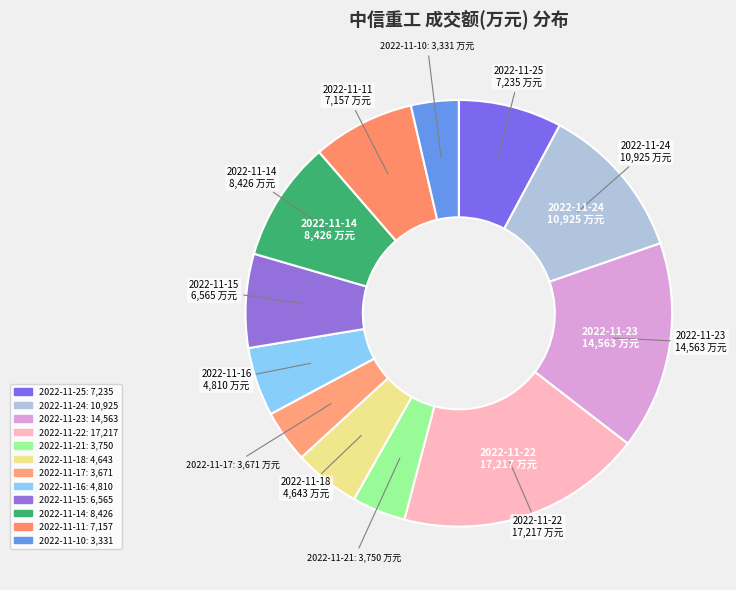

How many segments does this pie chart have?

12